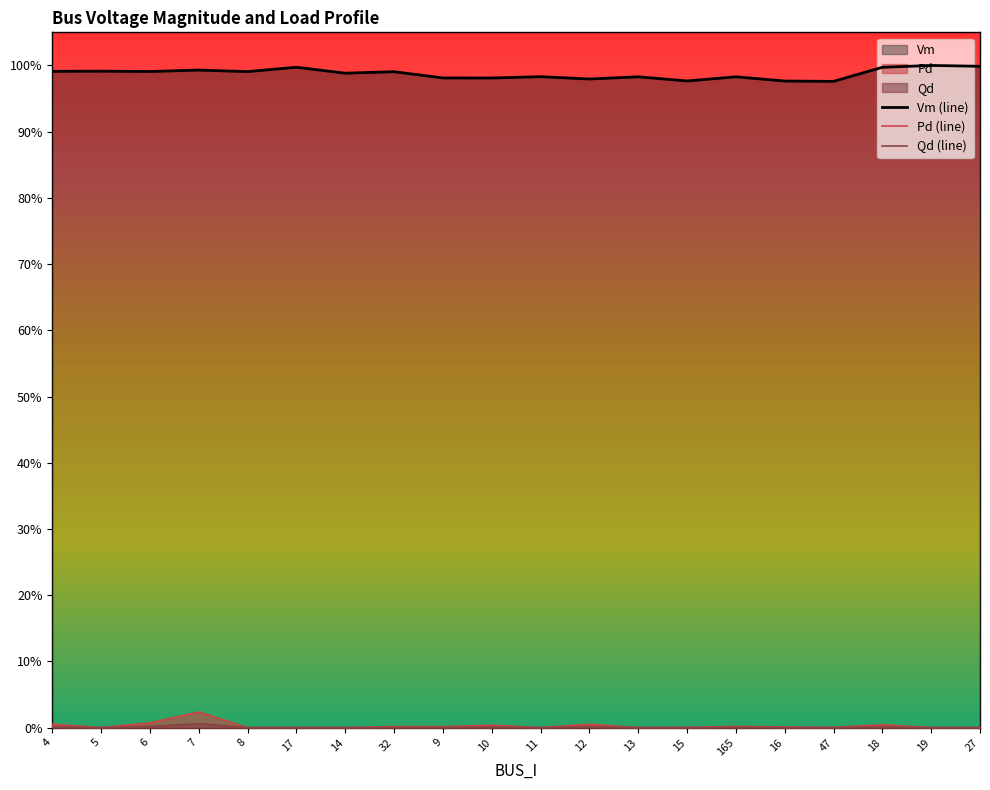

True or false: Qd (line) and Pd (line) cross at least once.

False